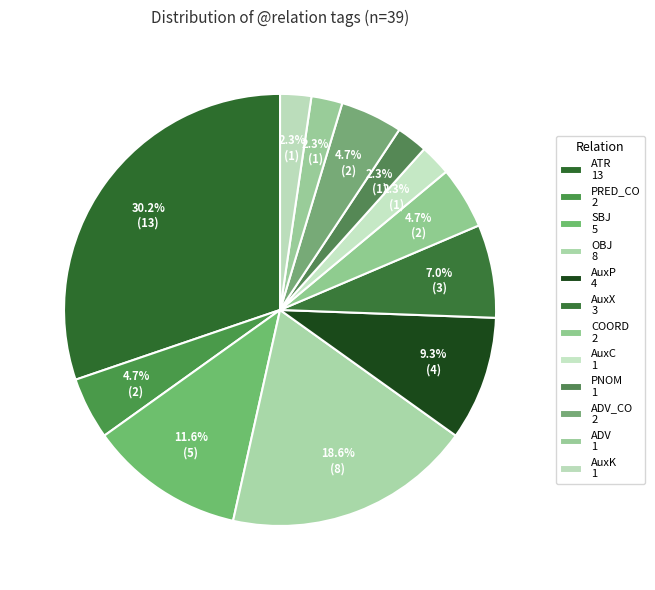

How many slices are in this pie chart?

12